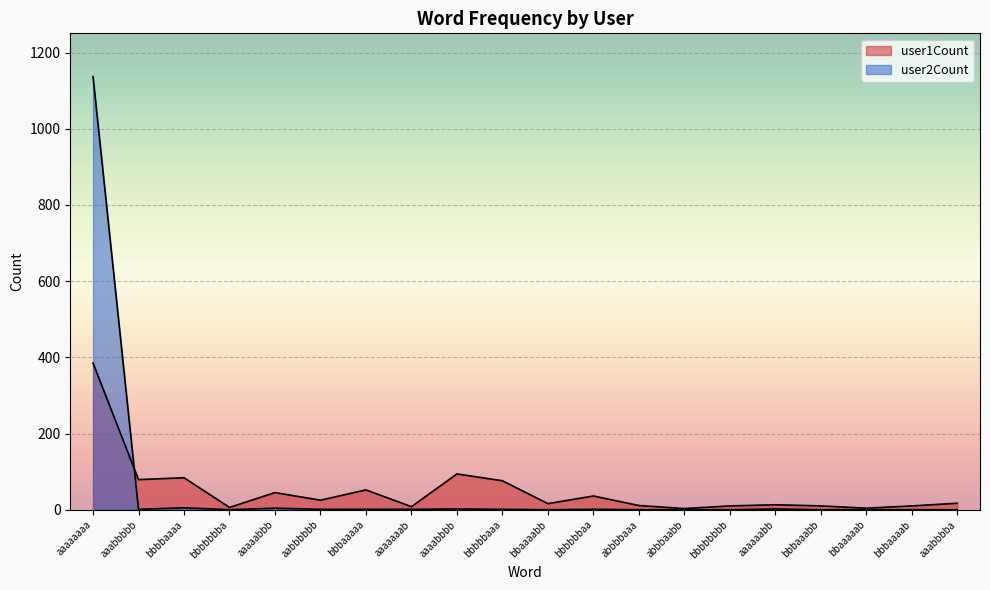

What is the difference between the user2Count values at aaabbbba and aaaaaaaa?

1137